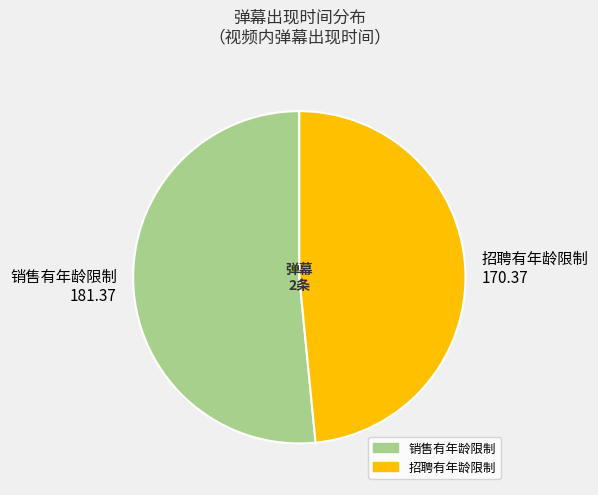

Does 招聘有年龄限制 account for over 50% of the chart?

No